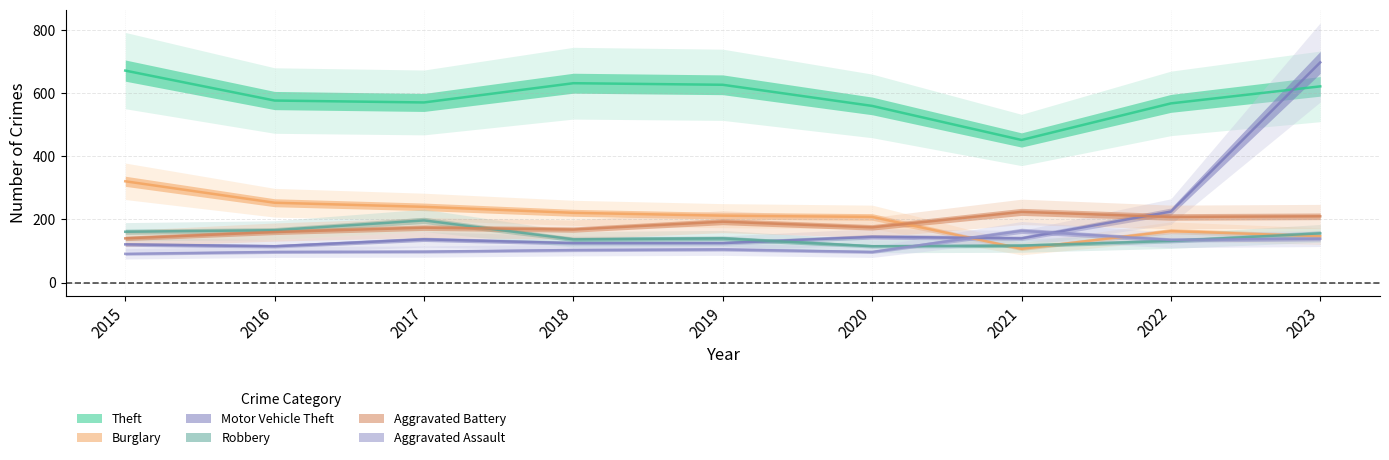

True or false: Aggravated Battery and Motor Vehicle Theft cross at least once.

True